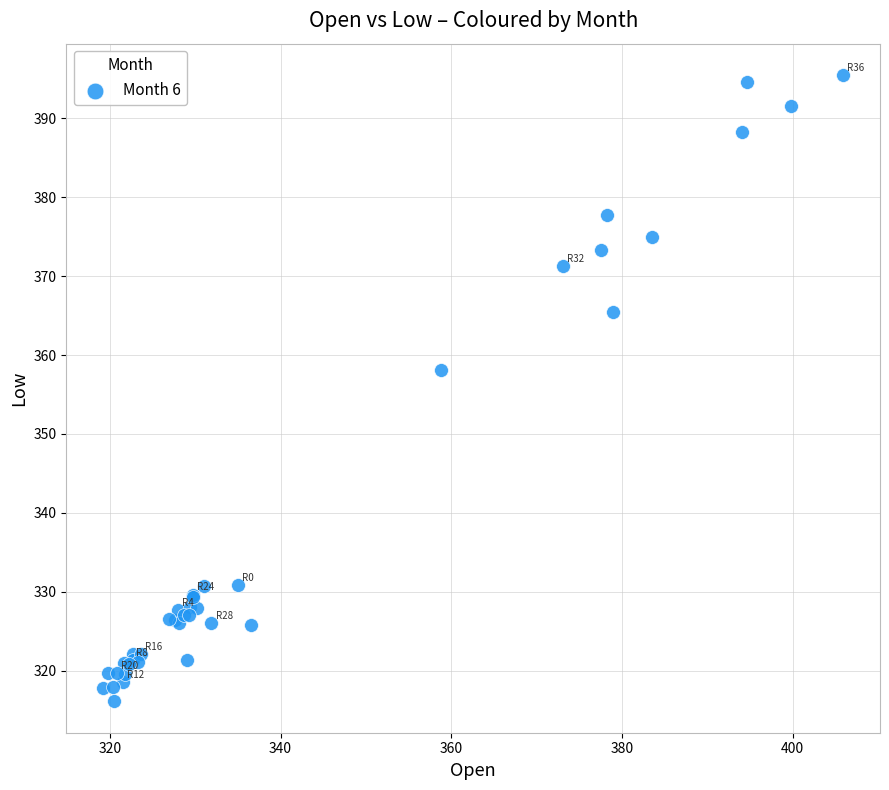

What Y value in the scatter plot is closest to 355?

358.1